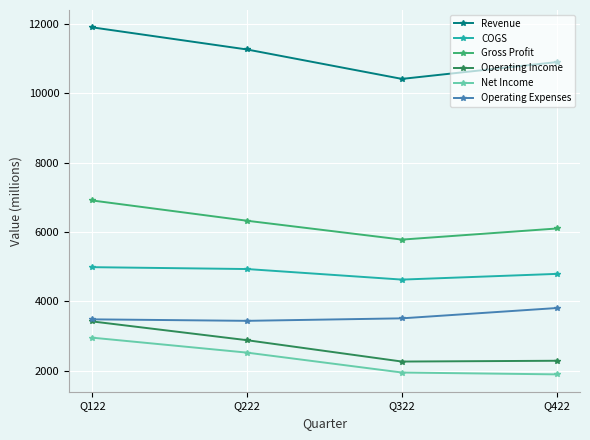

Is this an area chart (filled region under the line)?

No